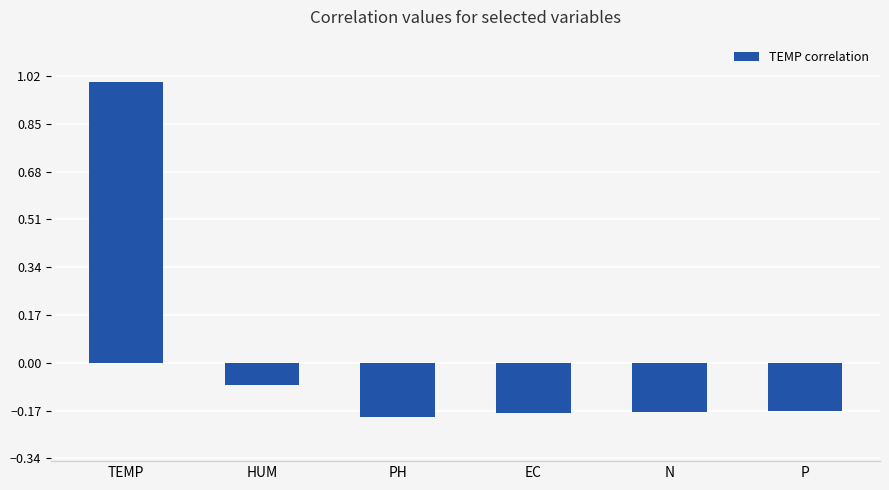

What position from the right is P?

1